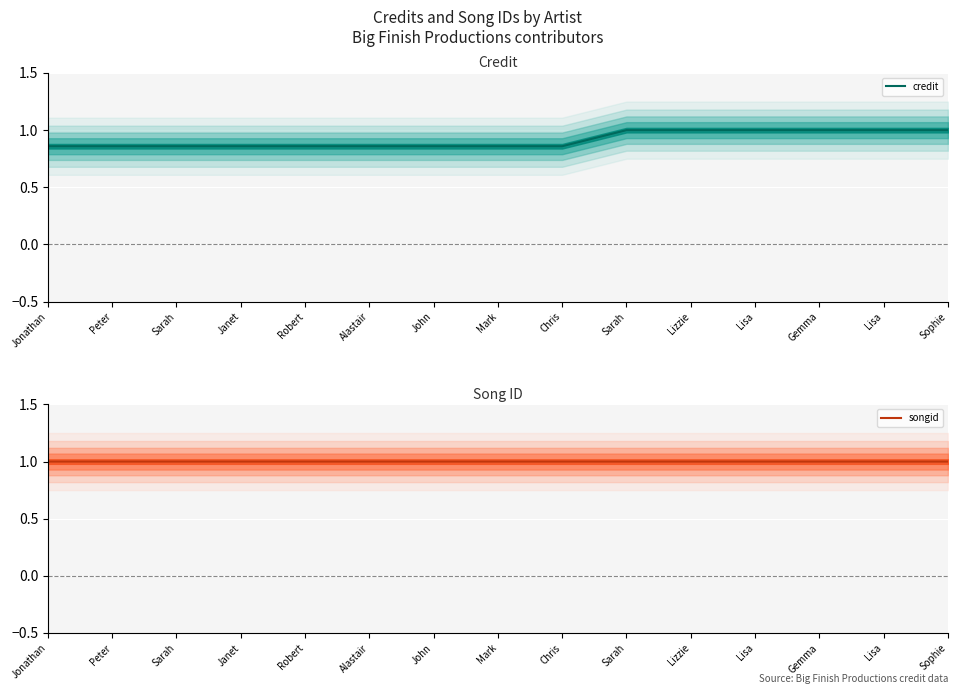

Reading right to left, extract all data points from this chart.

credit: 1.0	1.0	1.0	1.0	1.0	1.0	0.9	0.9	0.9	0.9	0.9	0.9	0.9	0.9	0.9
songid: 1.0	1.0	1.0	1.0	1.0	1.0	1.0	1.0	1.0	1.0	1.0	1.0	1.0	1.0	1.0